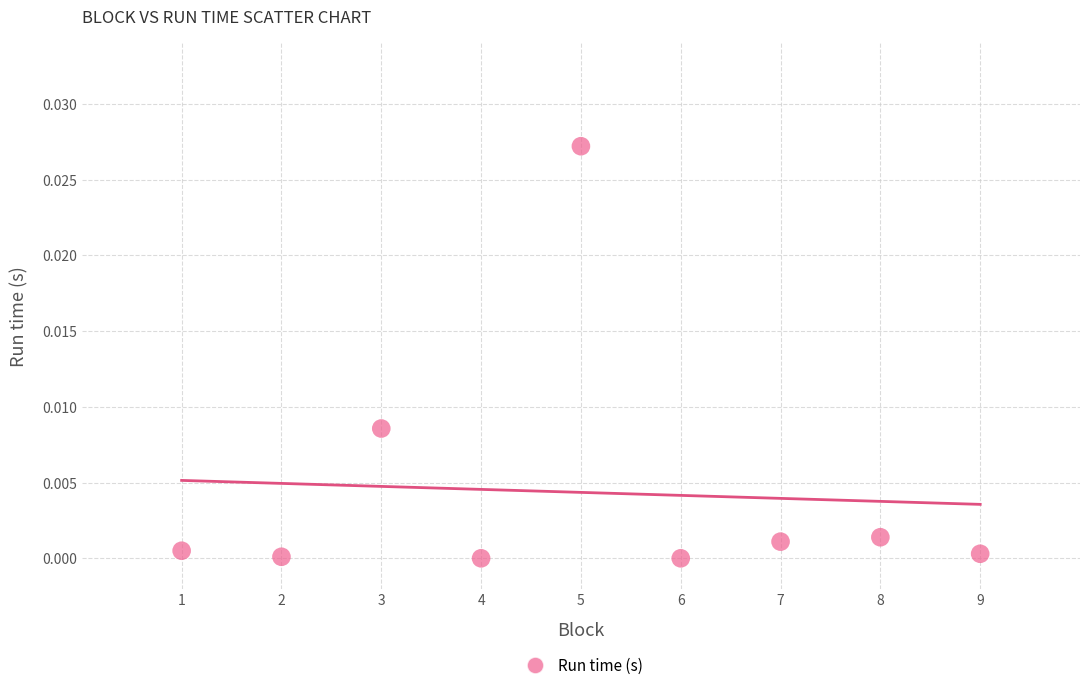

What is the average X value?

5.0